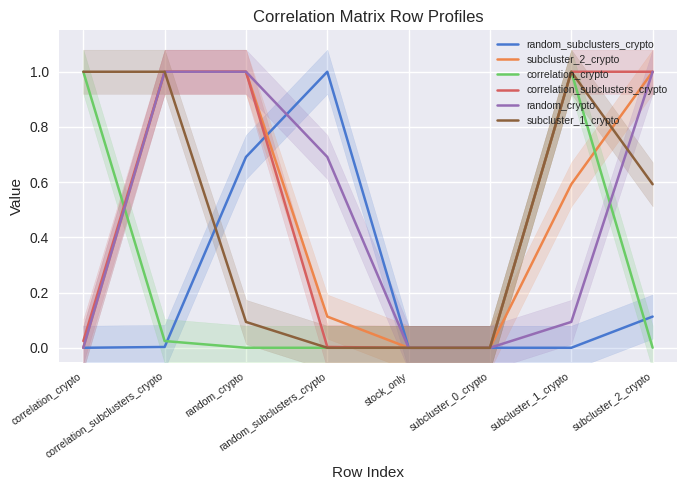

Where is random_crypto nearest to the value 0?

correlation_crypto